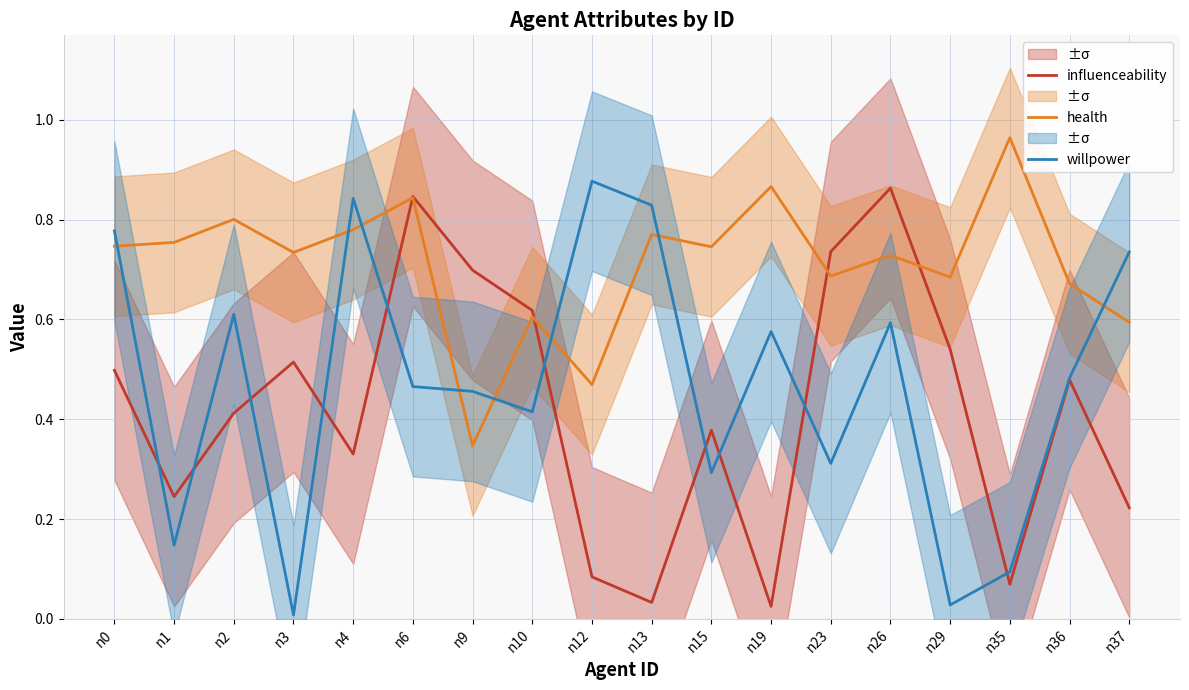

The willpower series shows 0.2 at n19. True or false?

False